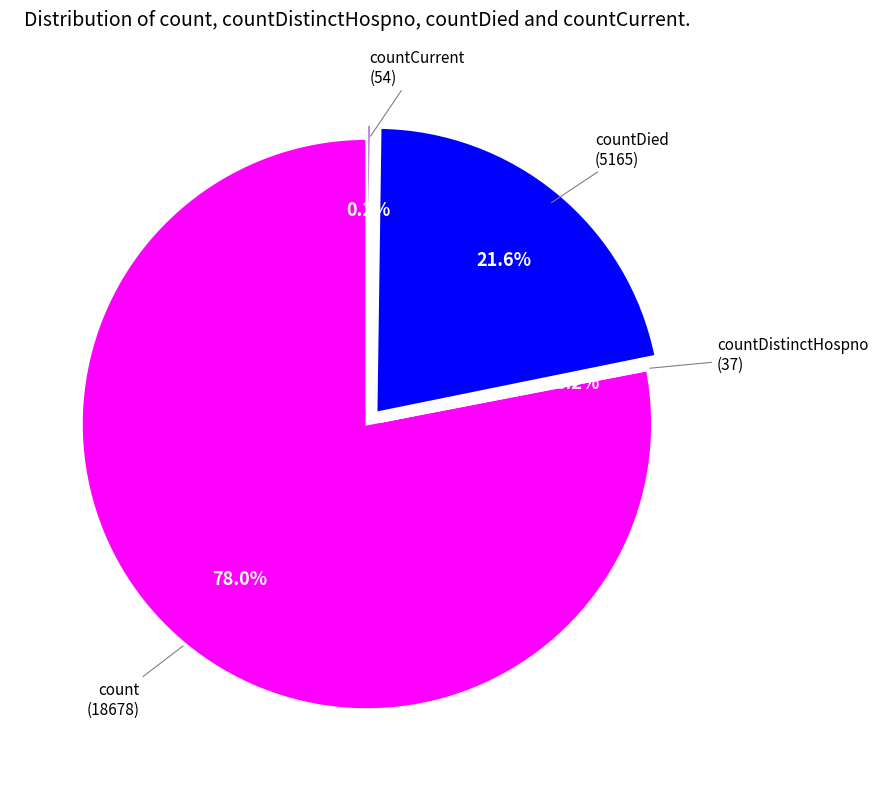

Which category has the biggest portion of the pie?

count